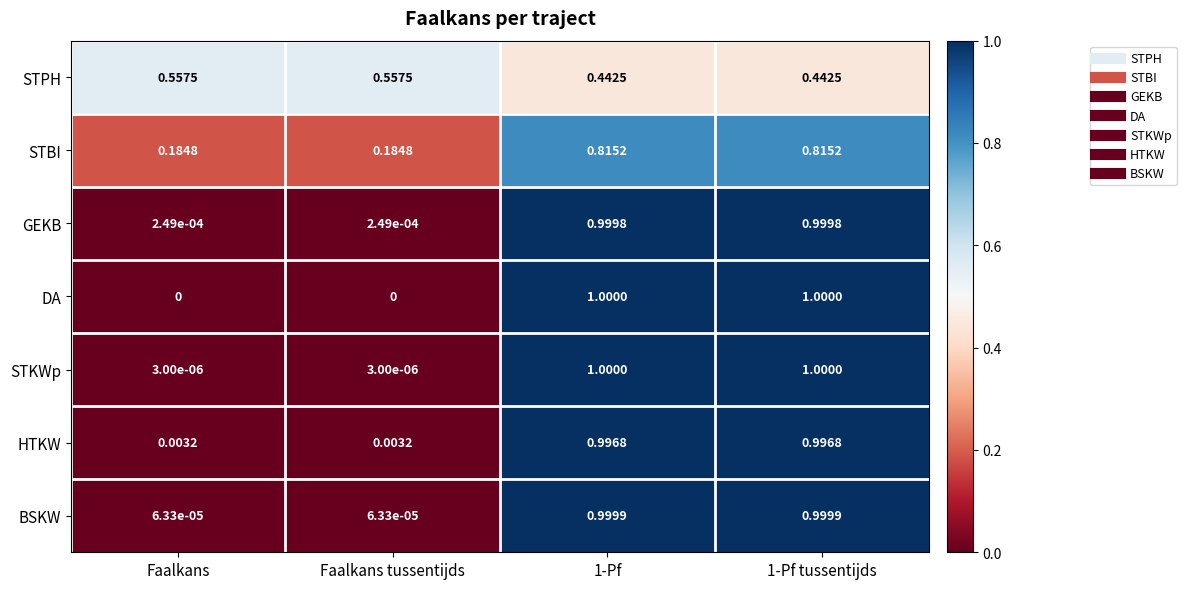

At how many categories does at least one series exceed 0?

4